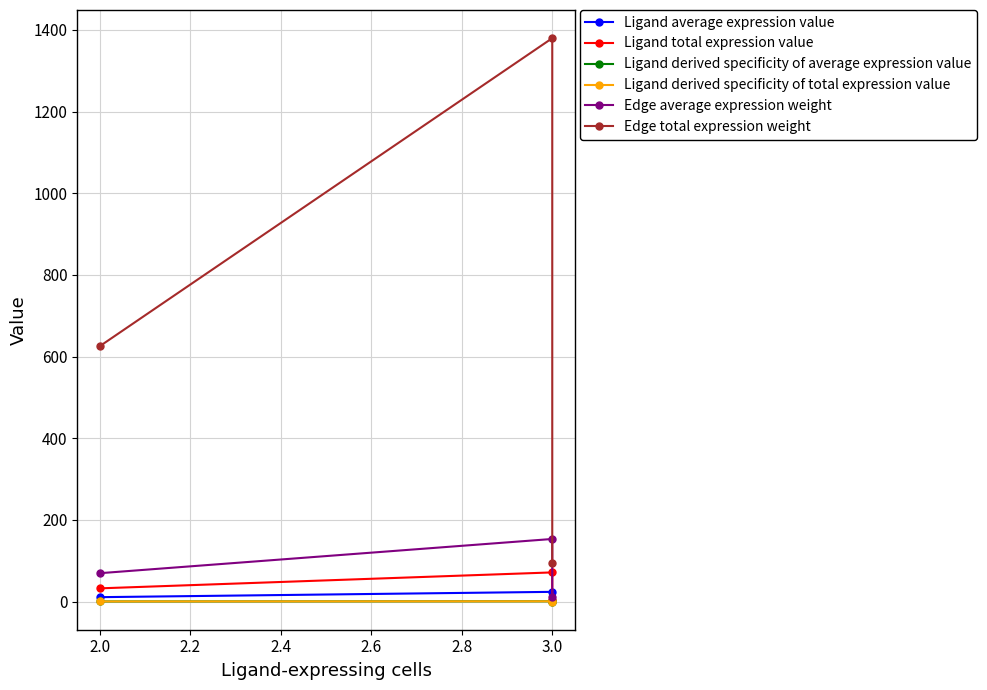

Between 2.0 and 3.0, which series saw the biggest shift?

Edge total expression weight